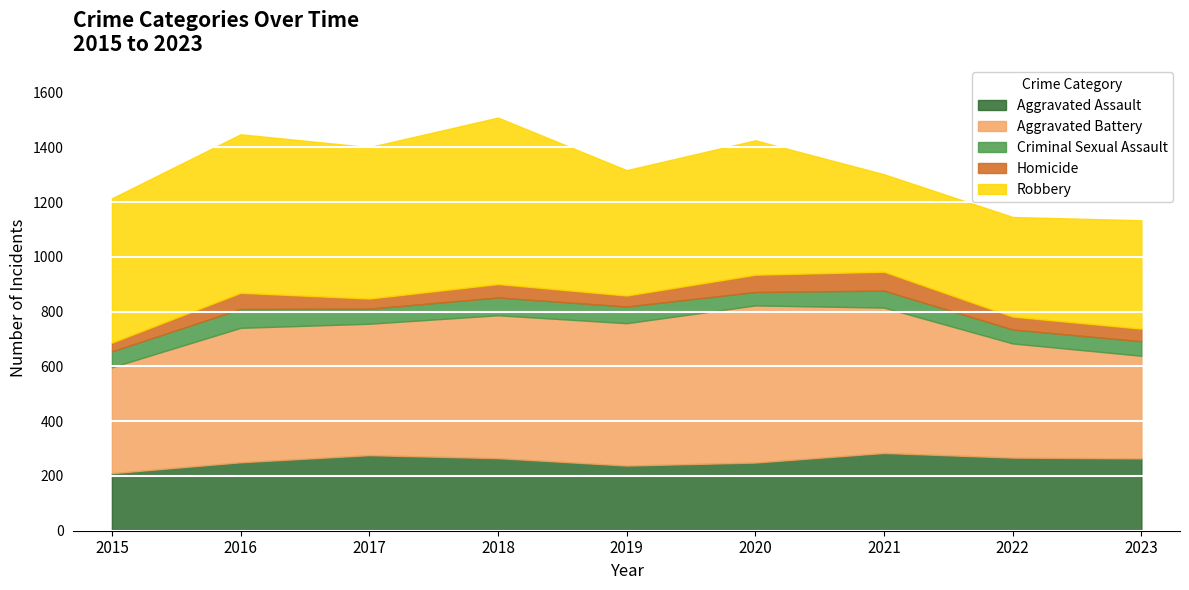

Between which two adjacent categories do Criminal Sexual Assault and Homicide first intersect?

2019 and 2020